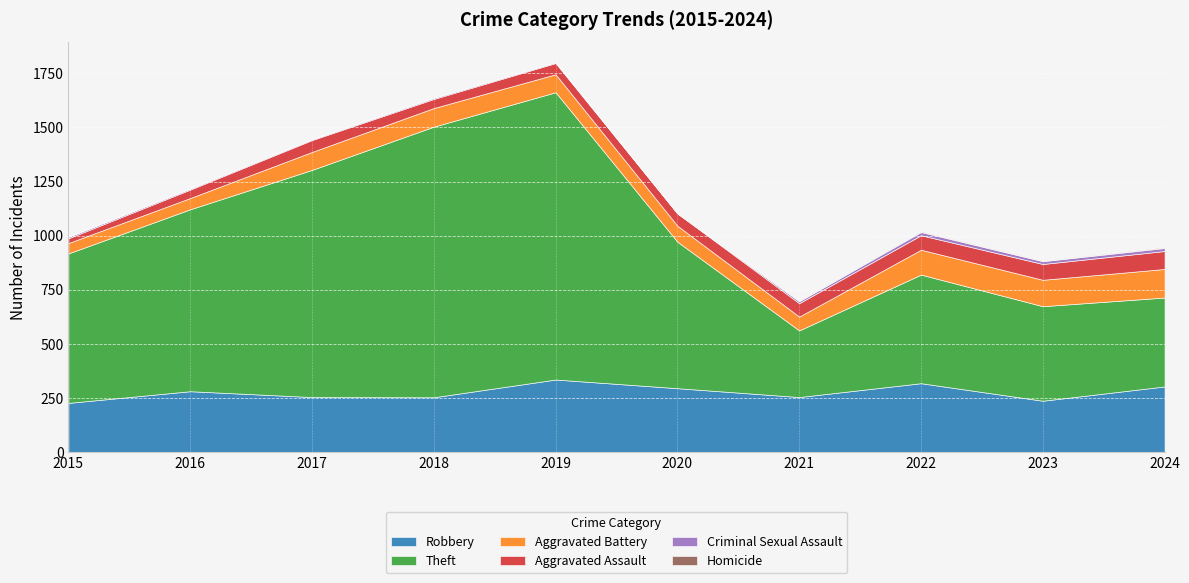

Where is the first local minimum for Robbery?

2018